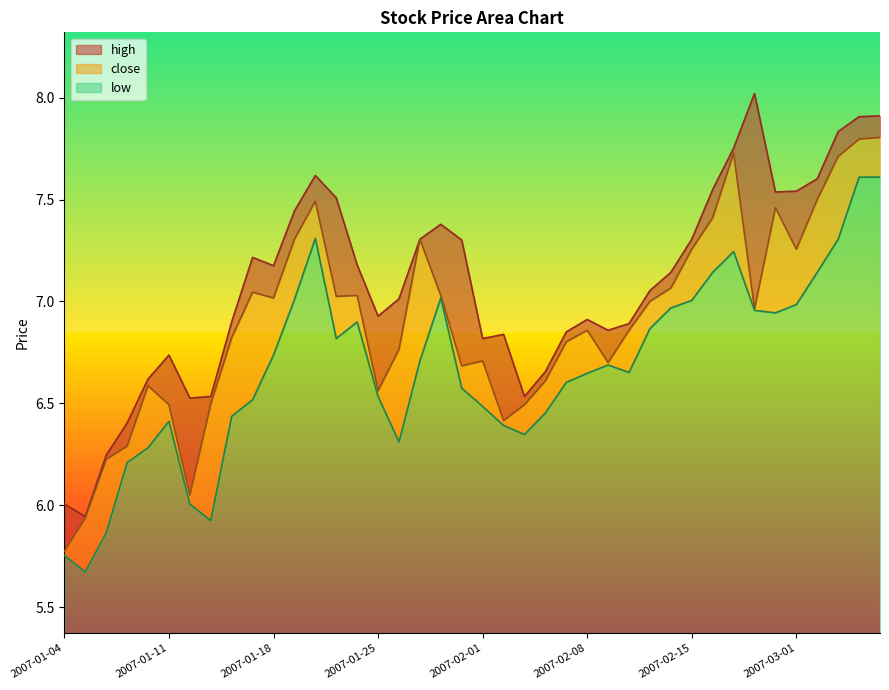

Rank the series by their maximum value, from highest to lowest.

high, close, low